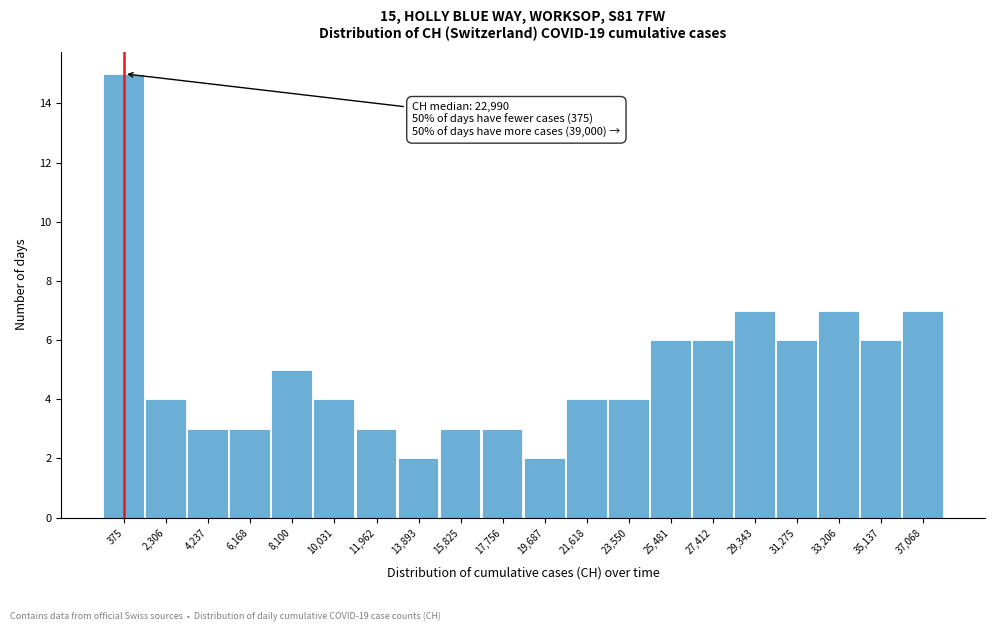

Reading right to left, list all the values displayed in this chart.

7	6	7	6	7	6	6	4	4	2	3	3	2	3	4	5	3	3	4	15